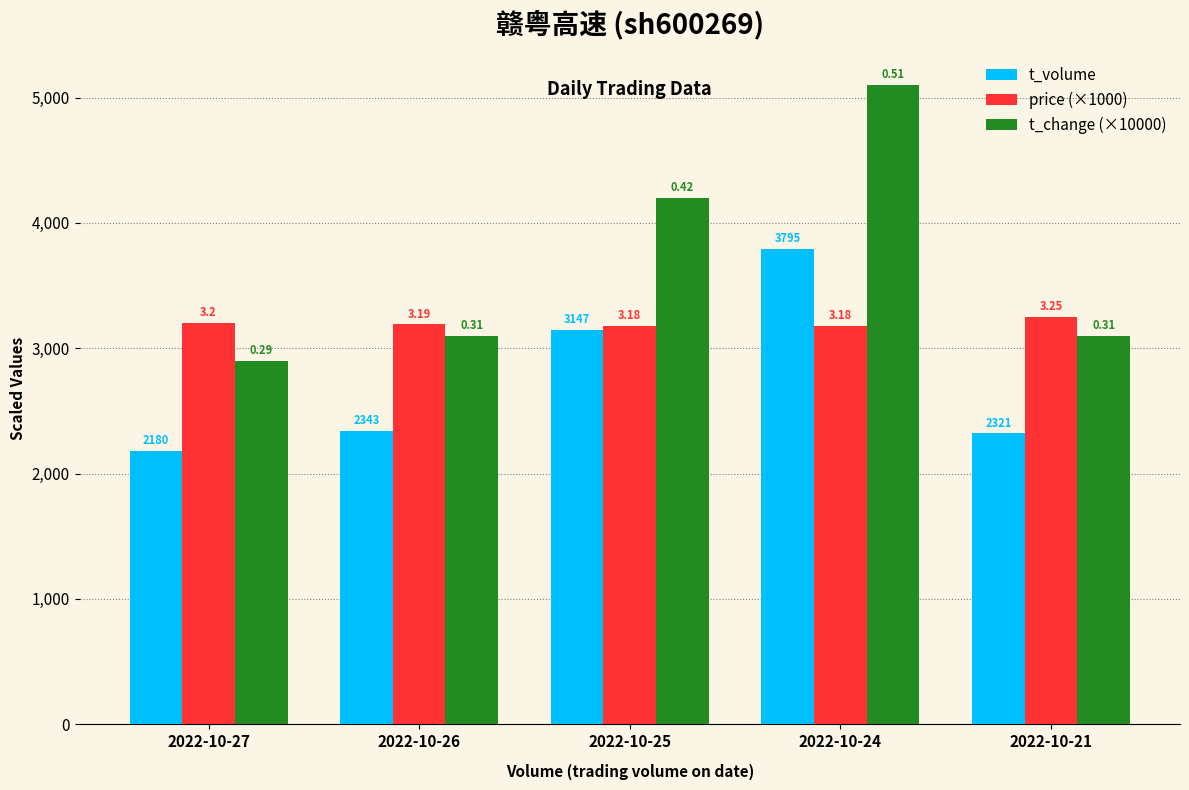

At which category does the chart reach its minimum across all series?

2022-10-27